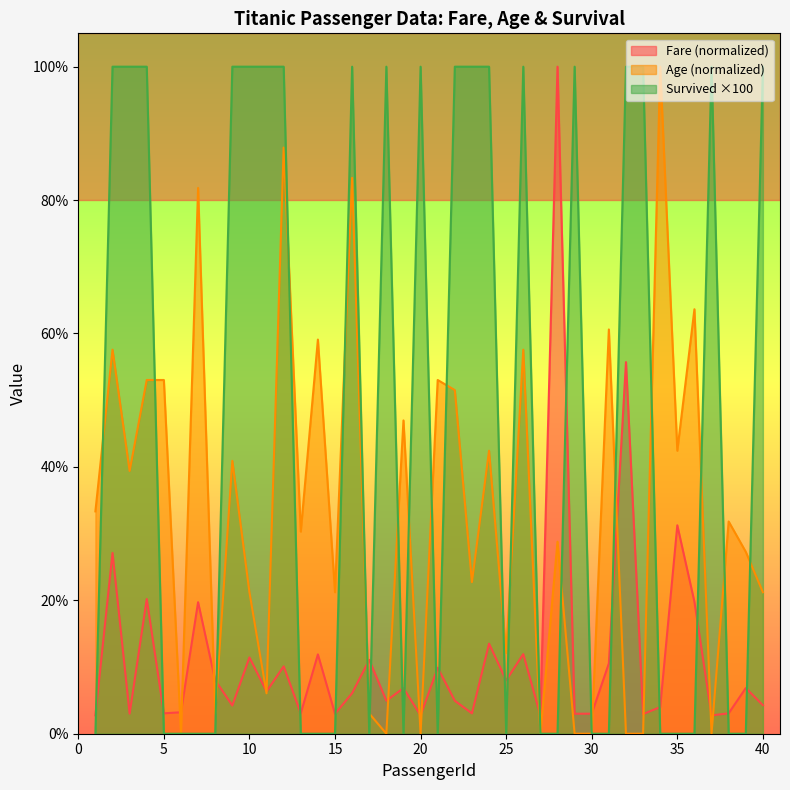

How many intersections are there between Fare and Survived?

21